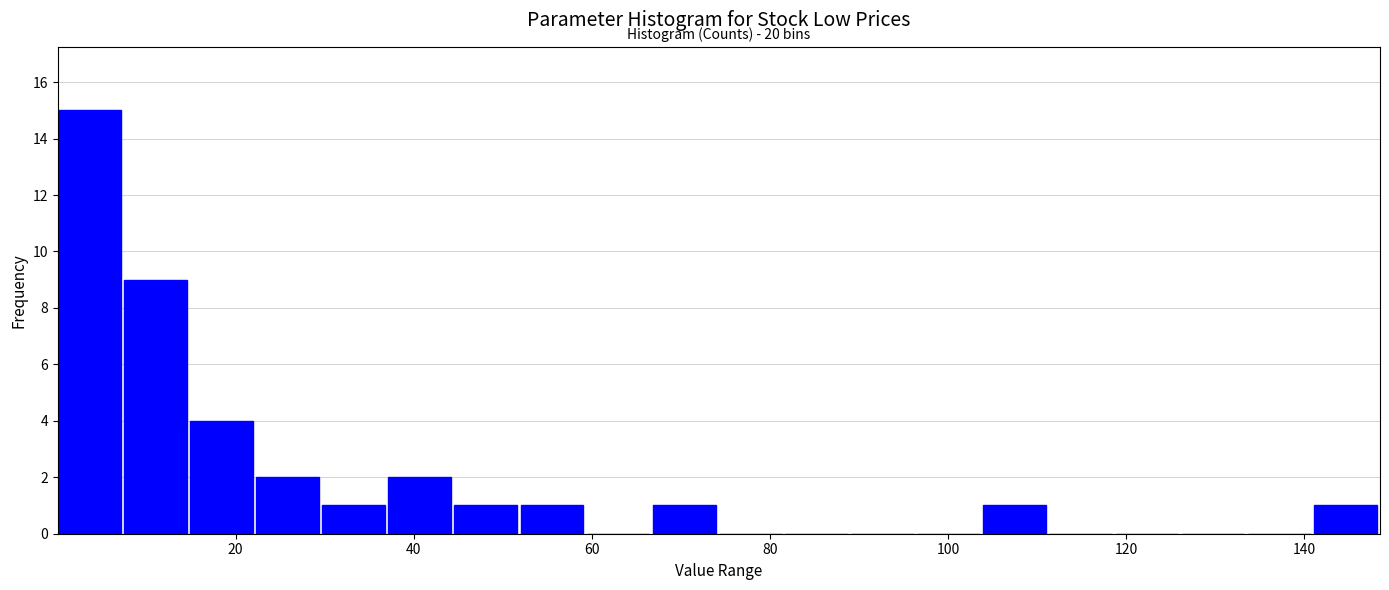

Read against the x-axis, roughly where is the centre of the tallest bar?

4